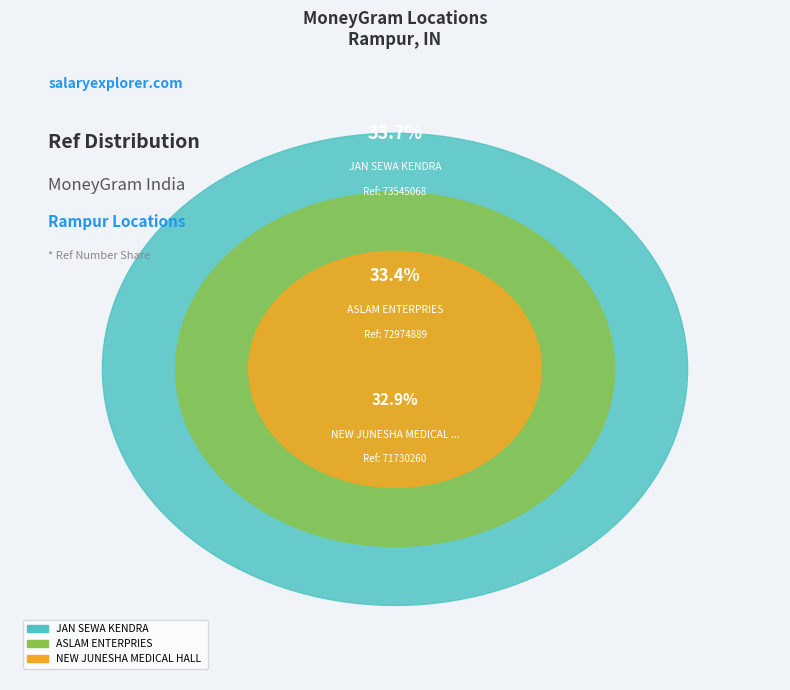

To the nearest percent, what is the average slice percentage?

33%